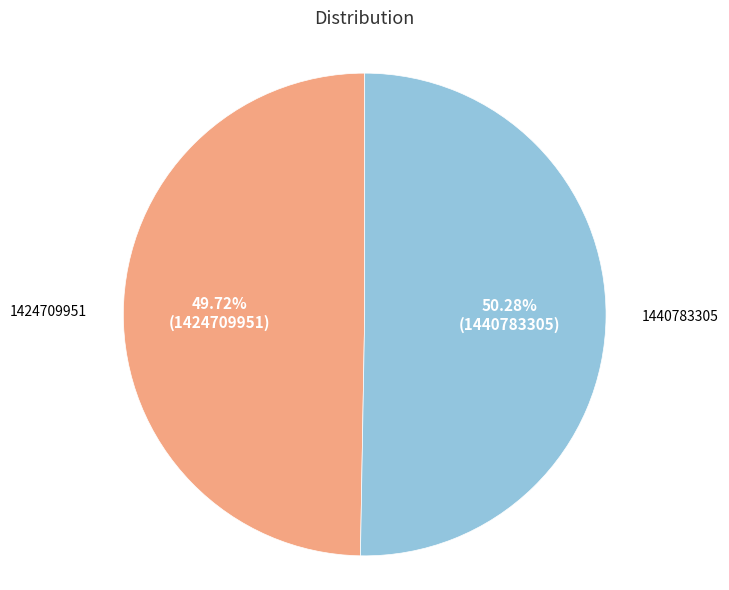

Rank the categories by value from lowest to highest.

1424709951, 1440783305